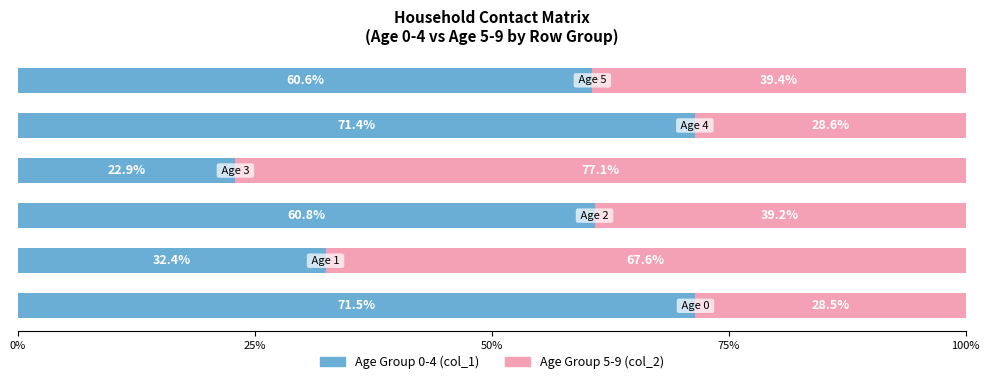

How many data points does each series have?

6